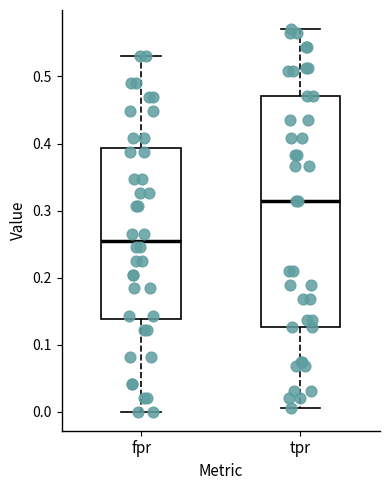

Which box is the tallest, from its lower edge to its upper edge?

tpr